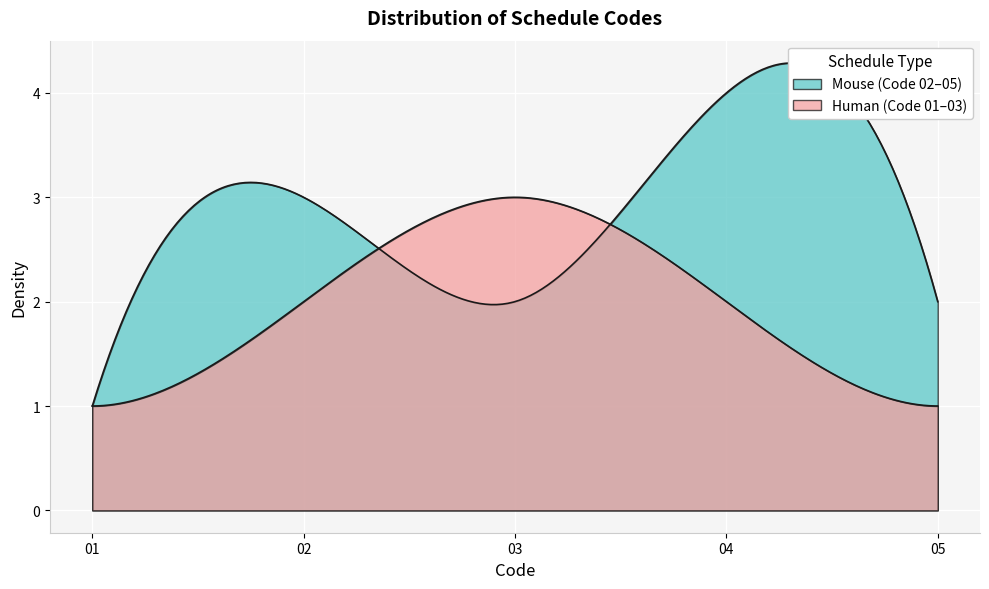

What is the sum of the Code_01 values at 4 and 1?

5